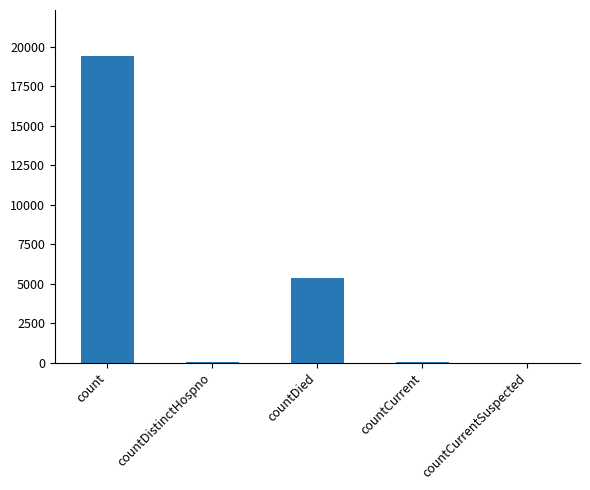

What is the difference between the values at count and countCurrentSuspected?

19420